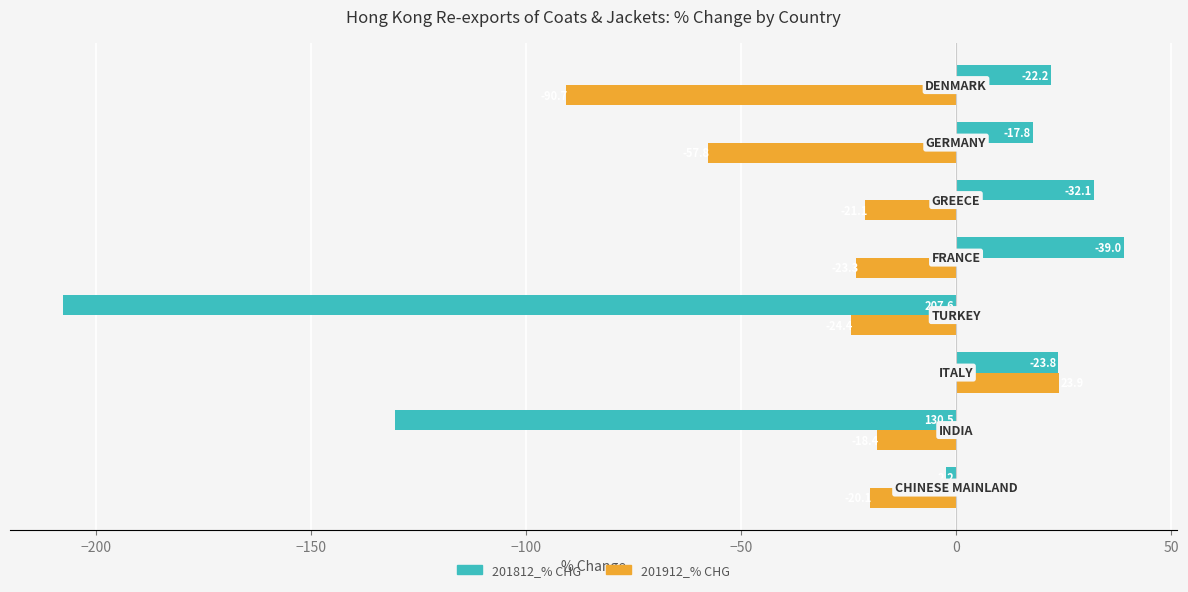

What is the difference between the maximum and minimum values in the 201912_% CHG series?

114.6